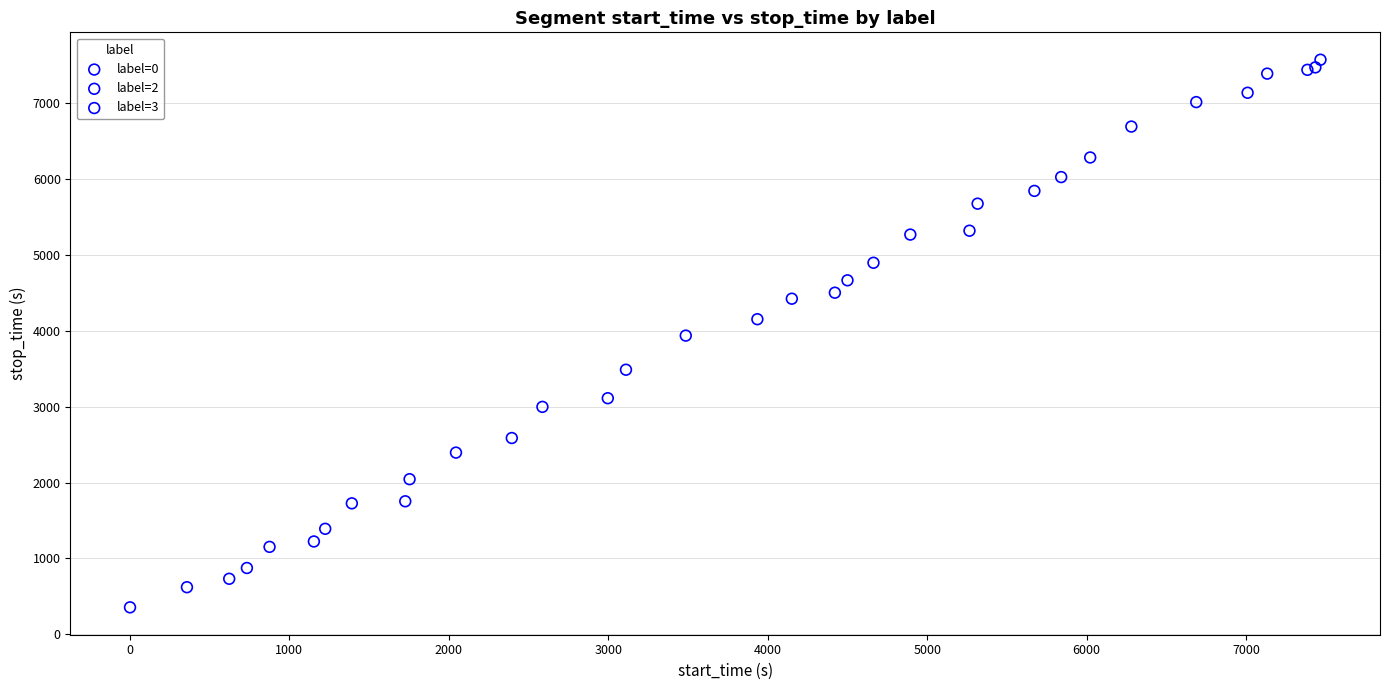

What are all the series names shown in the legend?

label=0, label=2, label=3